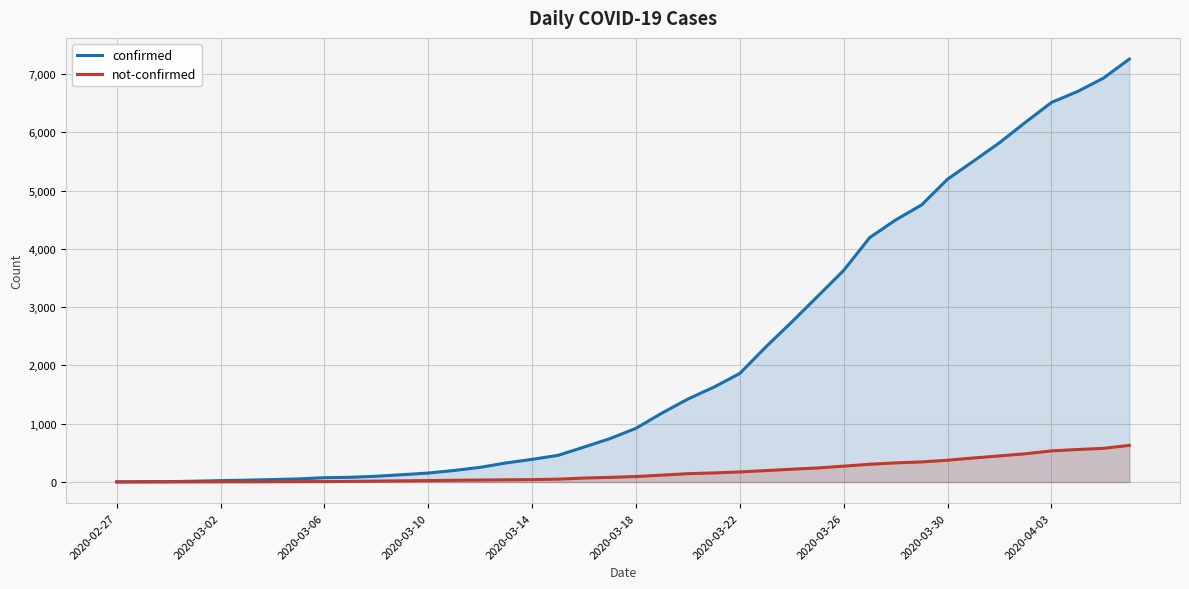

Reading left to right, list all the values displayed in this chart.

confirmed: 2	6	7	14	24	32	42	53	74	81	99	126	154	198	252	328	389	458	600	745	922	1183	1424	1628	1864	2318	2746	3188	3632	4194	4497	4755	5197	5507	5823	6173	6513	6700	6930	7258
not-confirmed: 2	2	2	3	4	4	6	7	8	11	16	21	25	30	34	38	41	49	68	80	94	118	143	156	173	196	220	241	272	305	328	345	374	413	448	485	534	558	578	629